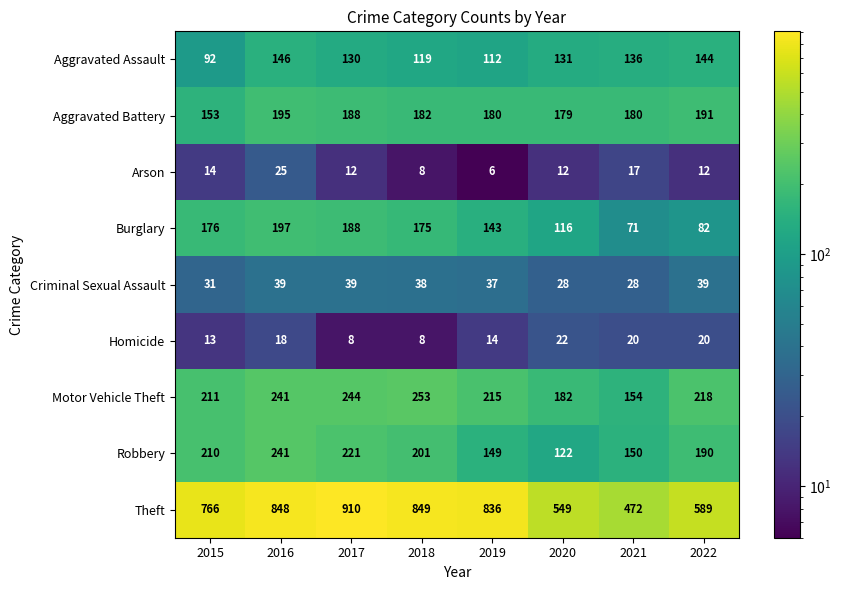

What is the maximum value for Criminal Sexual Assault?

39